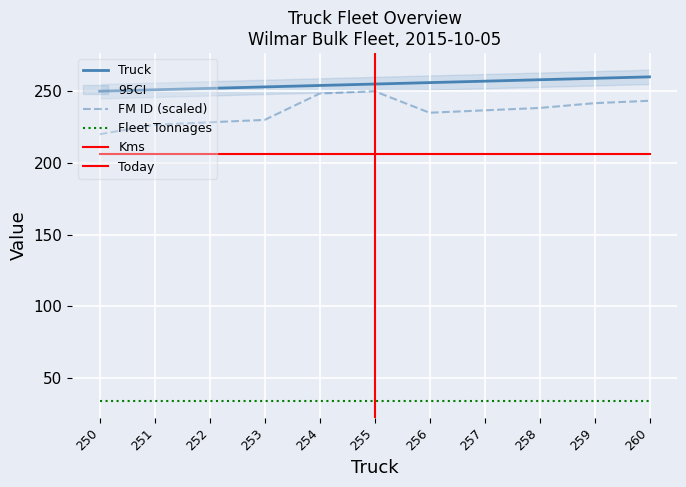

How many values in the FM ID series are below 236?

5